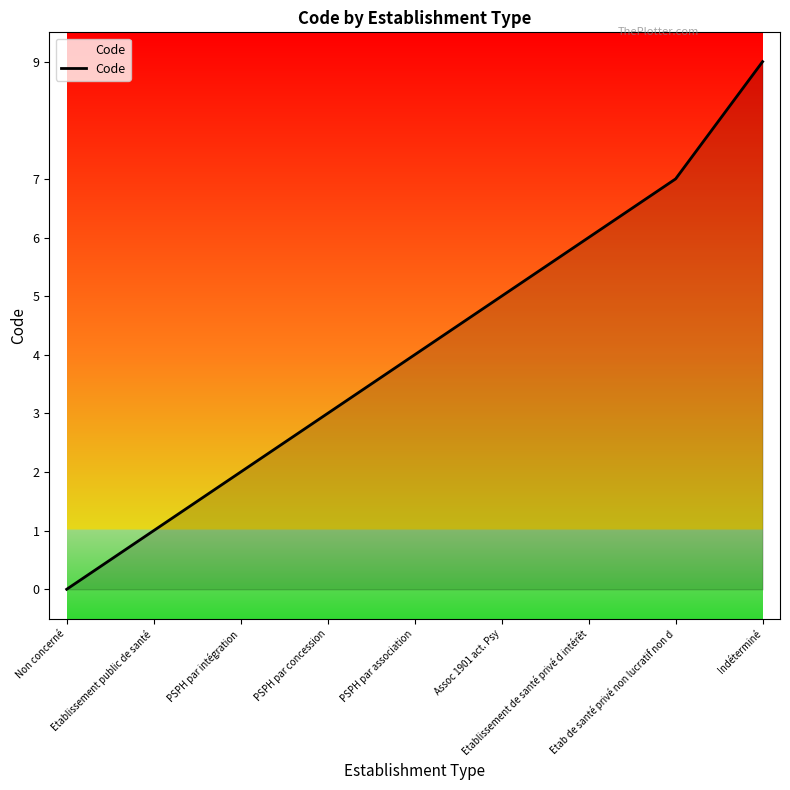

How many categories are shown in the chart?

9